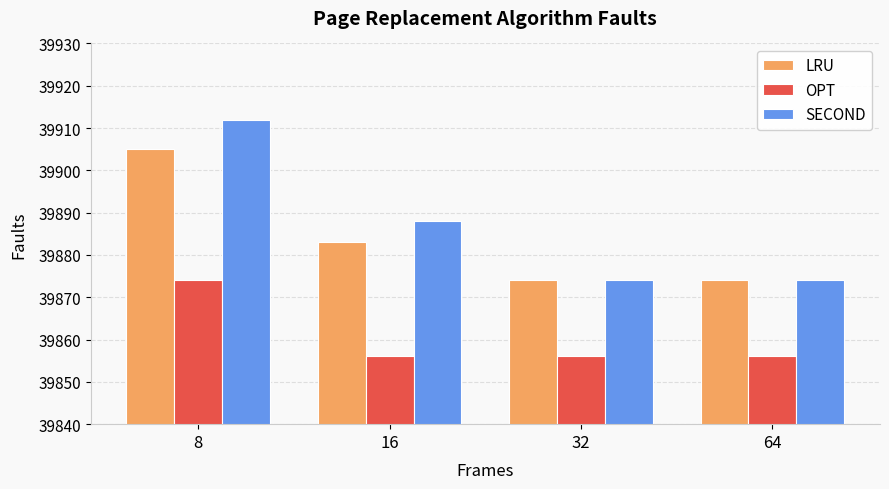

List the series in order of their peak value, lowest first.

OPT, LRU, SECOND